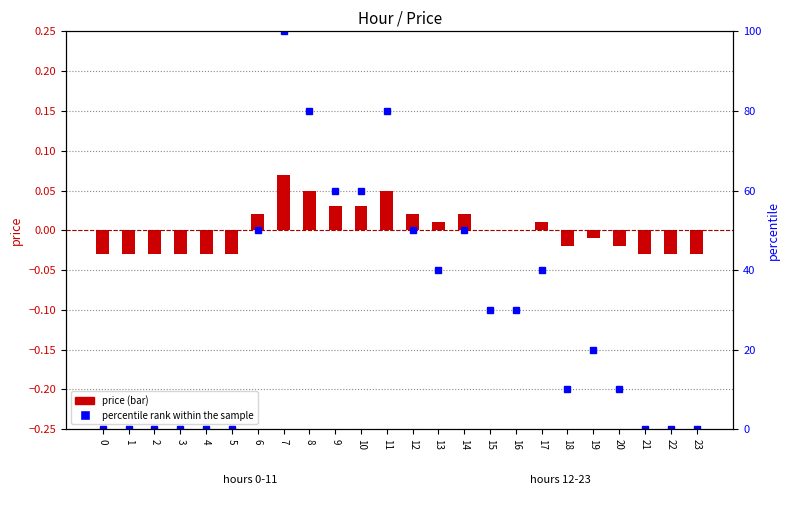

Reading left to right, what are all the values shown in this chart?

0=-0.0	1=-0.0	2=-0.0	3=-0.0	4=-0.0	5=-0.0	6=0.0	7=0.1	8=0.1	9=0.0	10=0.0	11=0.1	12=0.0	13=0.0	14=0.0	15=0.0	16=0.0	17=0.0	18=-0.0	19=-0.0	20=-0.0	21=-0.0	22=-0.0	23=-0.0